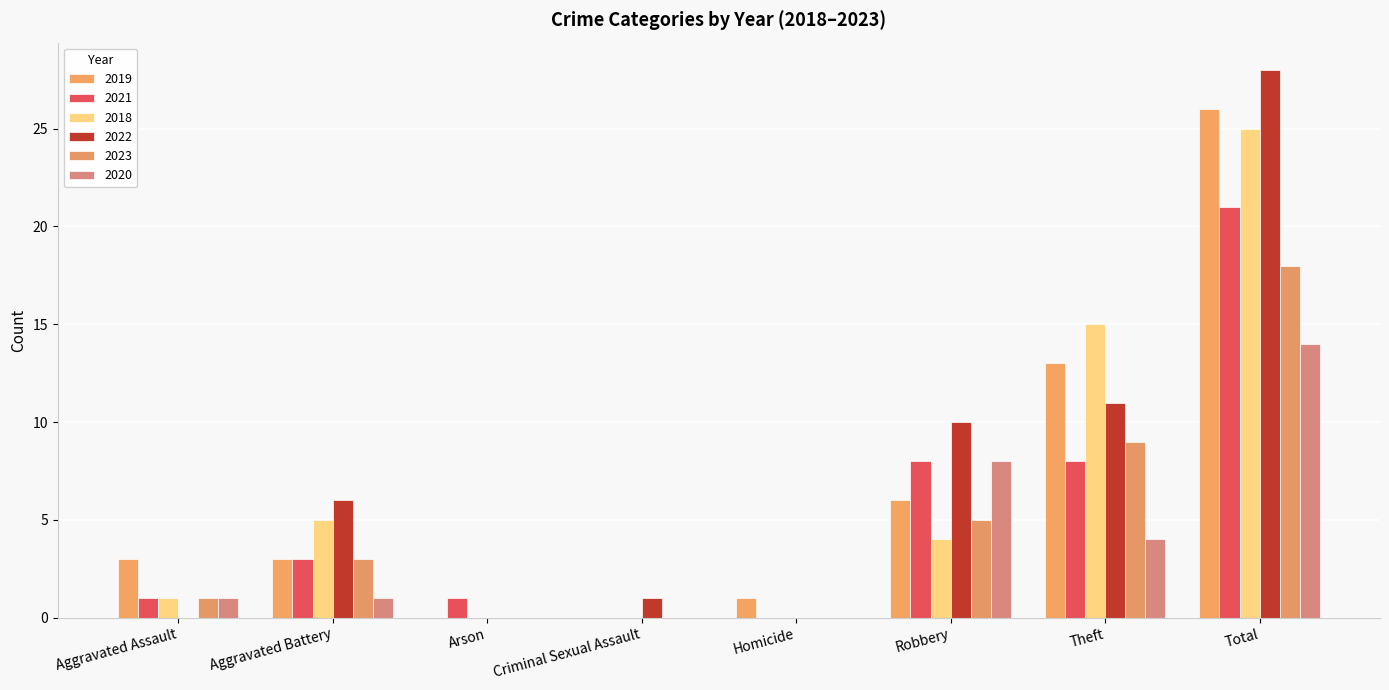

Reading left to right, extract all data points from this chart.

2019: 3	3	0	0	1	6	13	26
2021: 1	3	1	0	0	8	8	21
2018: 1	5	0	0	0	4	15	25
2022: 0	6	0	1	0	10	11	28
2023: 1	3	0	0	0	5	9	18
2020: 1	1	0	0	0	8	4	14